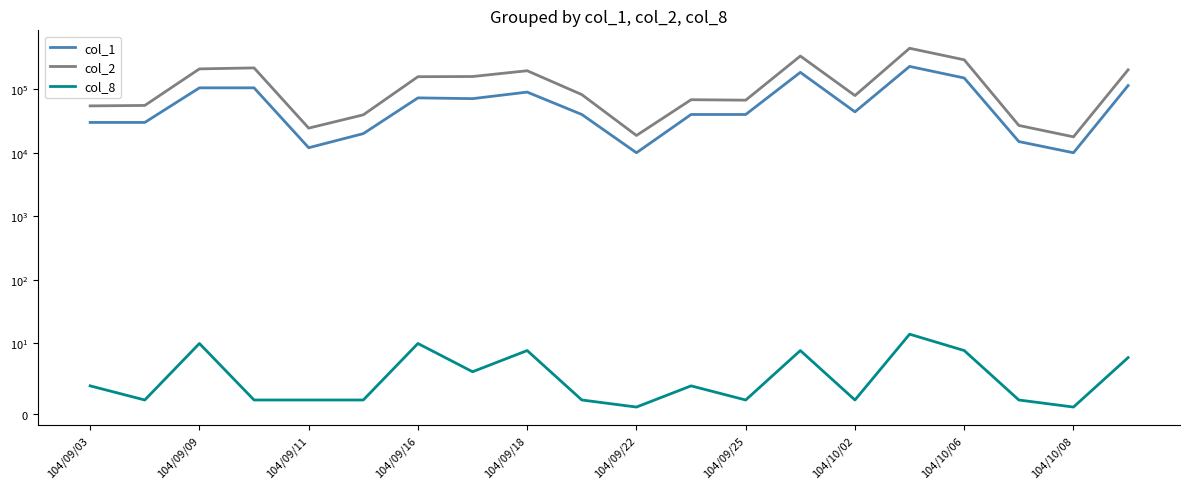

True or false: col_2 and col_8 cross at least once.

False